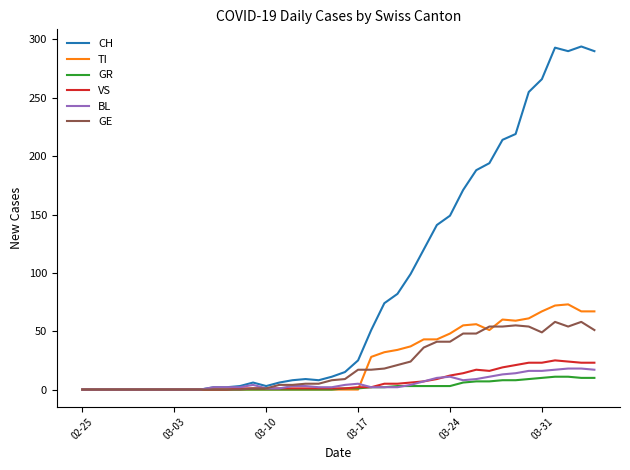

Which series has the largest range (max minus min)?

CH